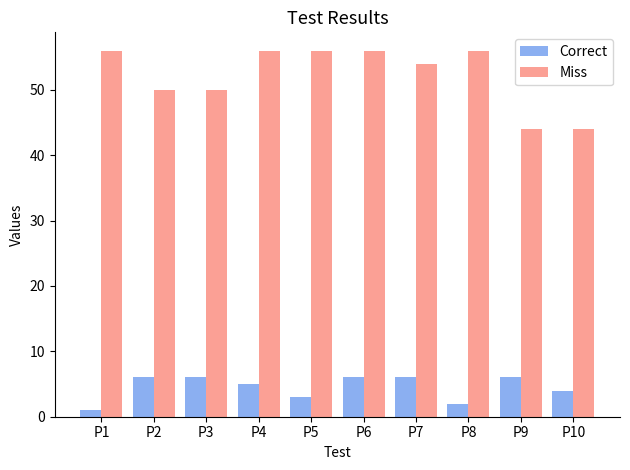

At how many categories does at least one series exceed 27?

10